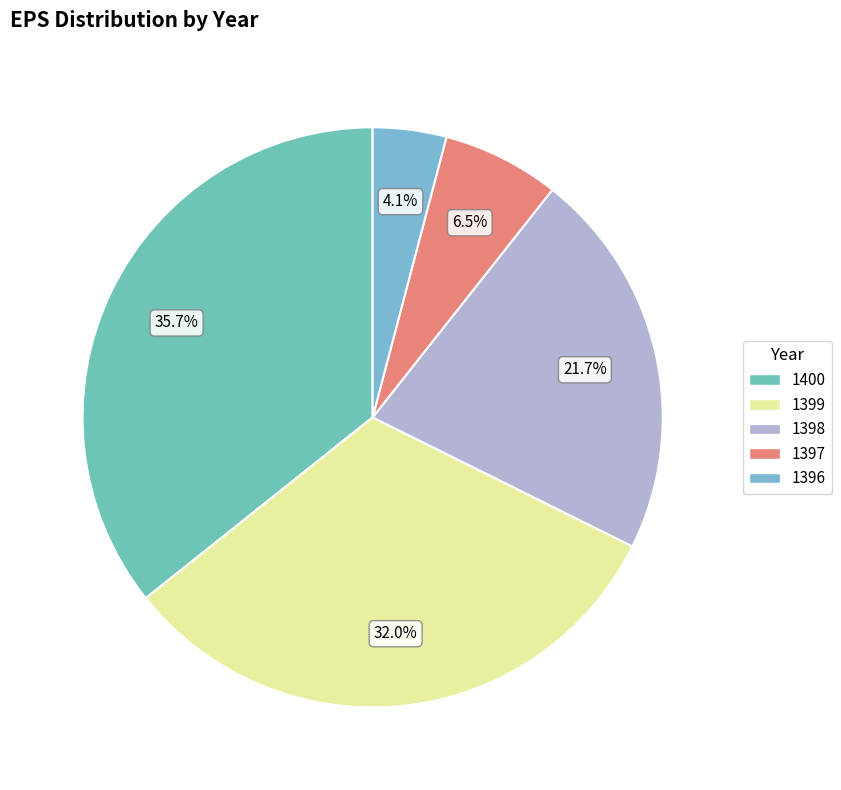

To the nearest percent, what is the combined percentage of 1396 and 1398?

26%